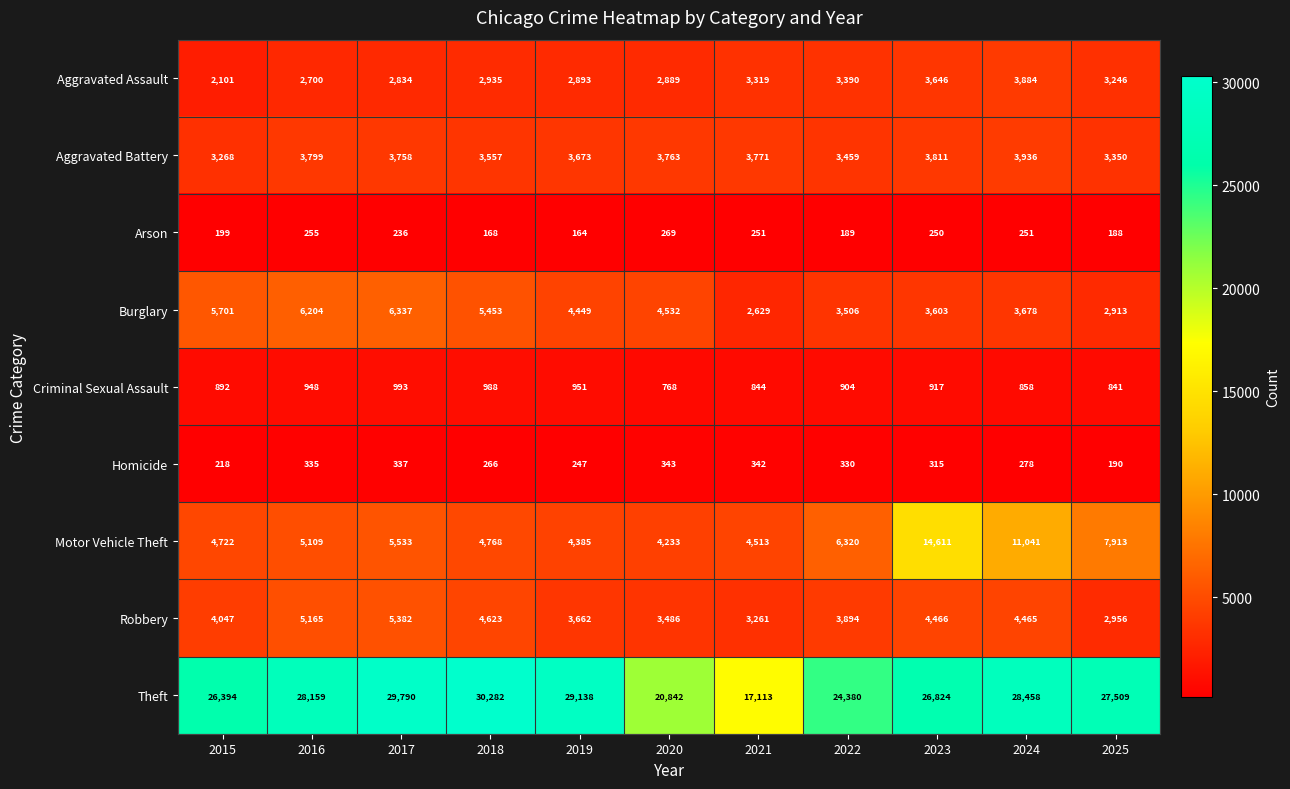

Which category has the lowest value in the Aggravated Assault series?

2015